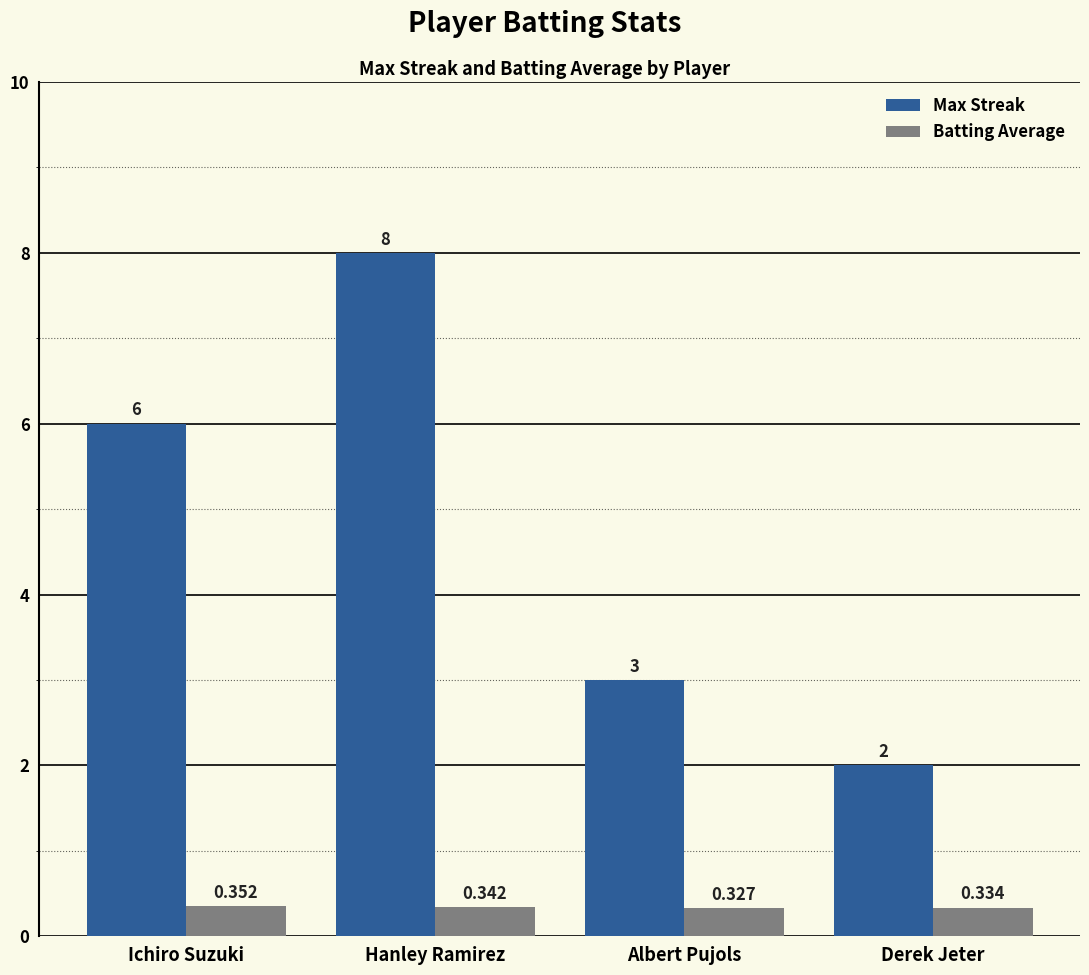

Is the value of Batting Average at Hanley Ramirez greater than the value of Max Streak at Hanley Ramirez?

No